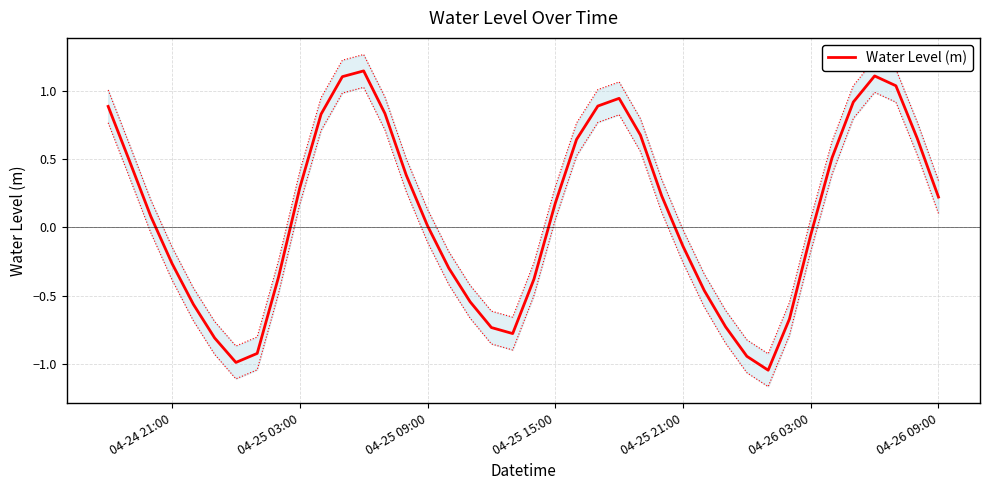

What is the average value?

0.1